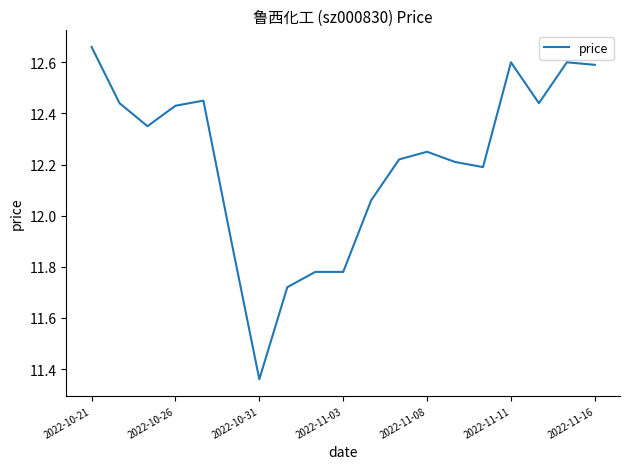

What is the difference between the maximum and minimum values?

1.3